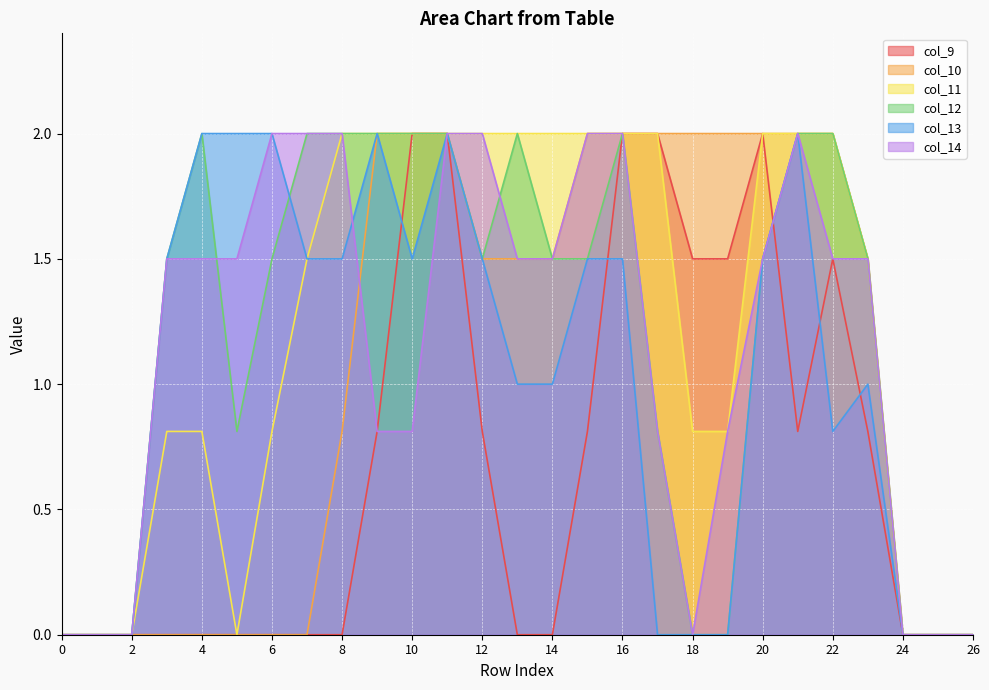

How many distinct data groups are displayed?

6